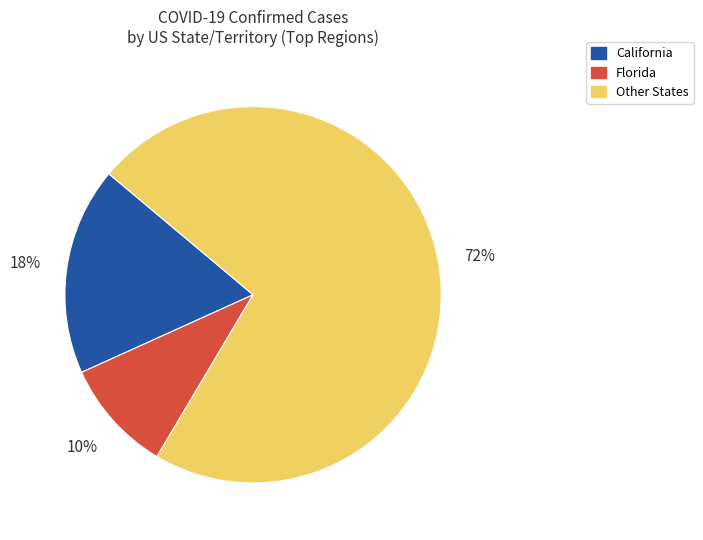

How many segments does this pie chart have?

3